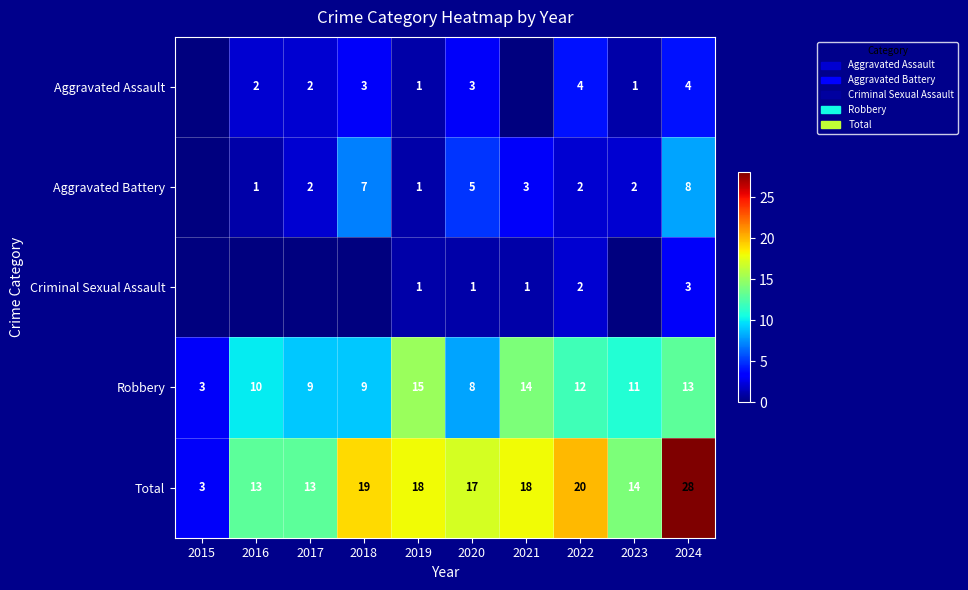

Between 2018 and 2017, which is larger?

2018